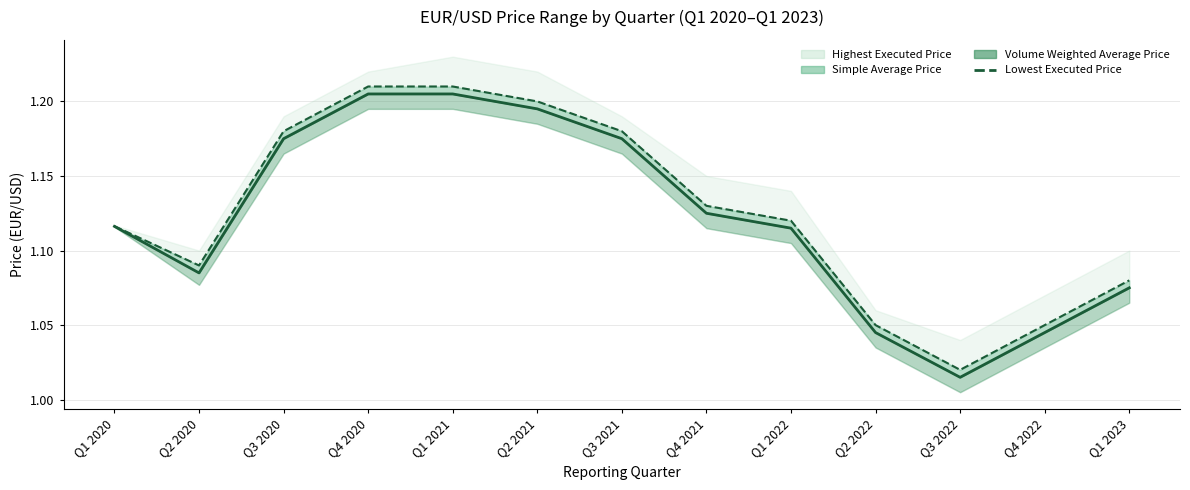

What is the difference between the Lowest Executed Price values at Q4 2022 and Q3 2021?

0.1